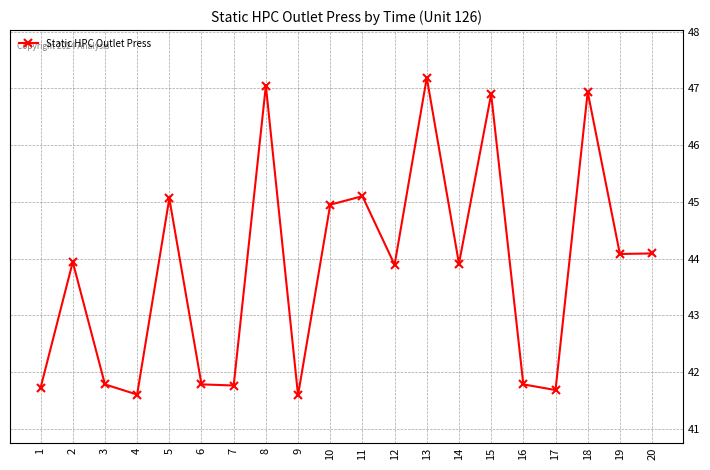

Where is the first local minimum?

4